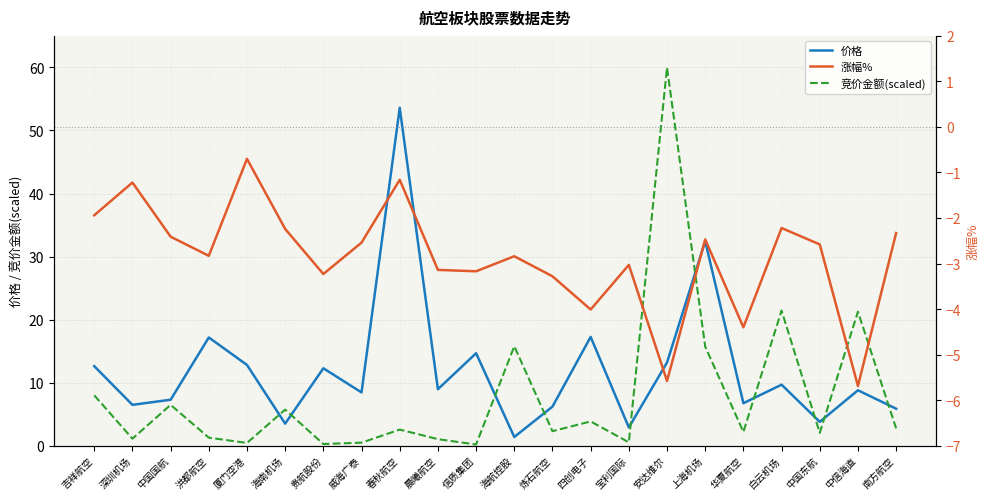

At which category does 竞价金额(scaled) reach its first local peak?

中国国航